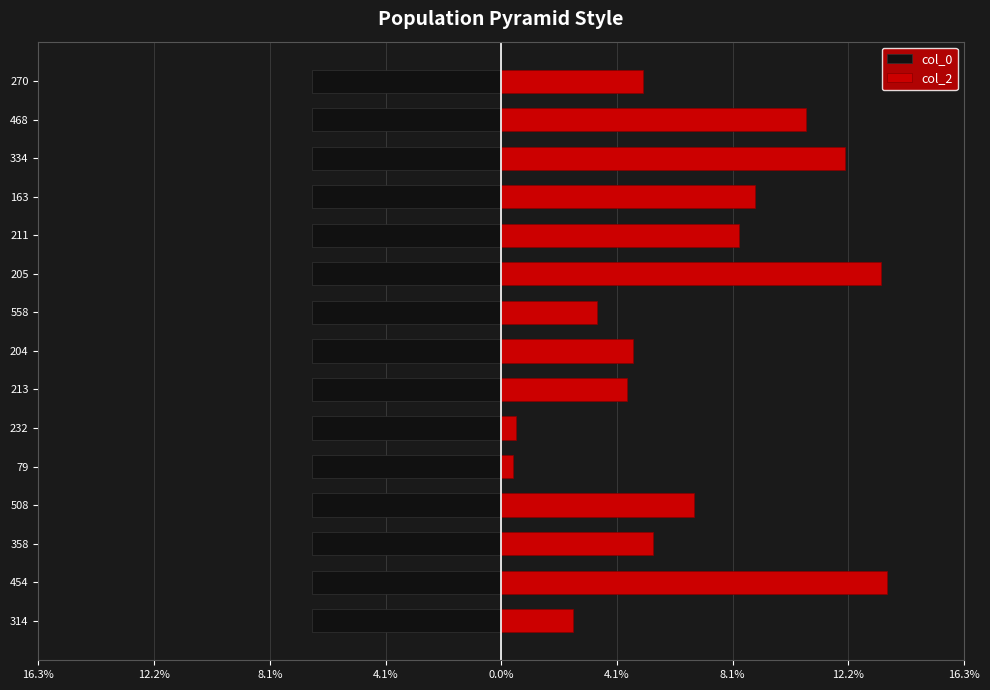

What is the spread (max minus min) of values at 8.1%?

4.7